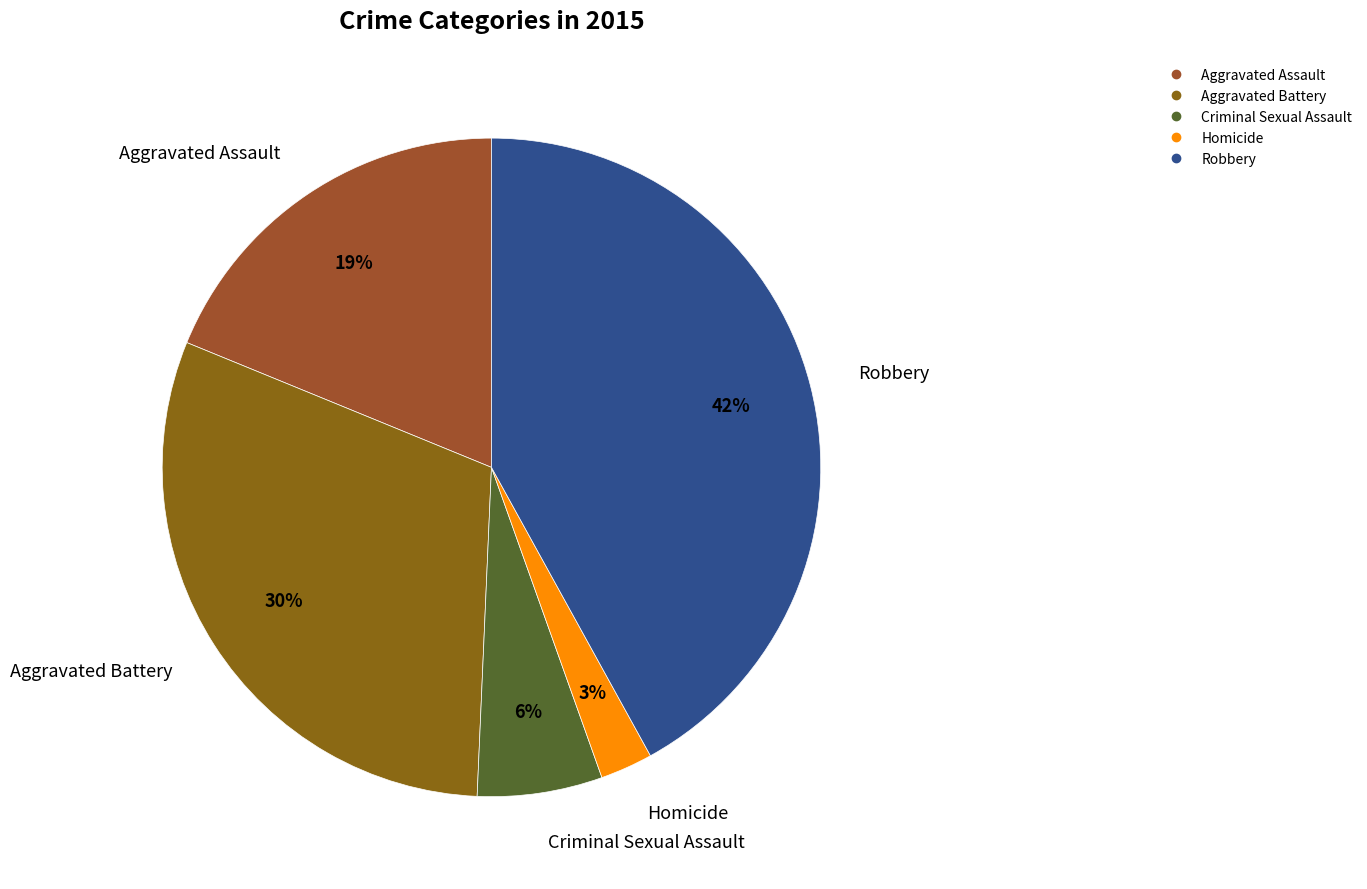

To the nearest percent, what is the difference between the Robbery and Homicide slice percentages?

39%